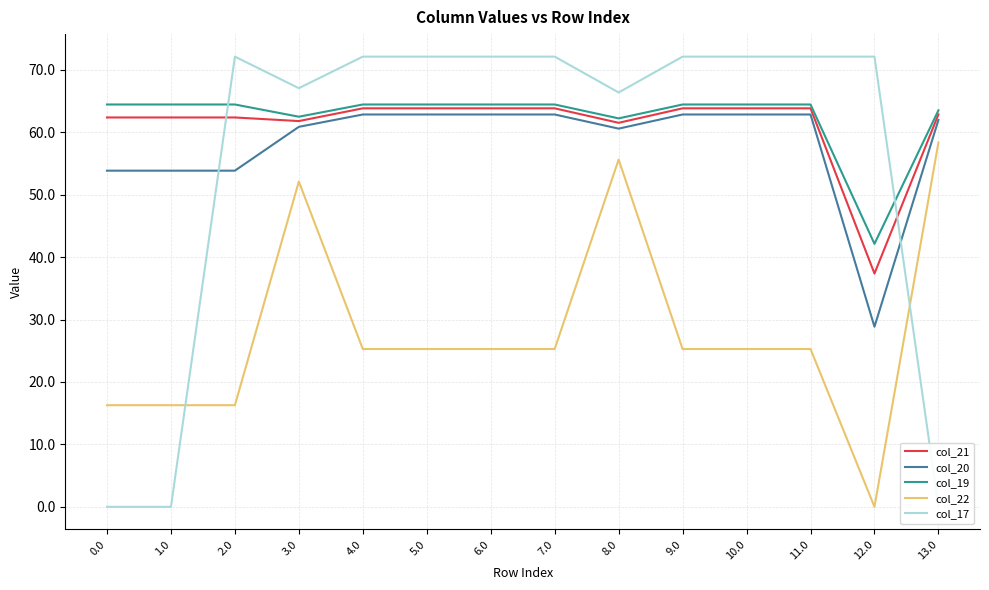

What is the maximum value for col_20?

62.9